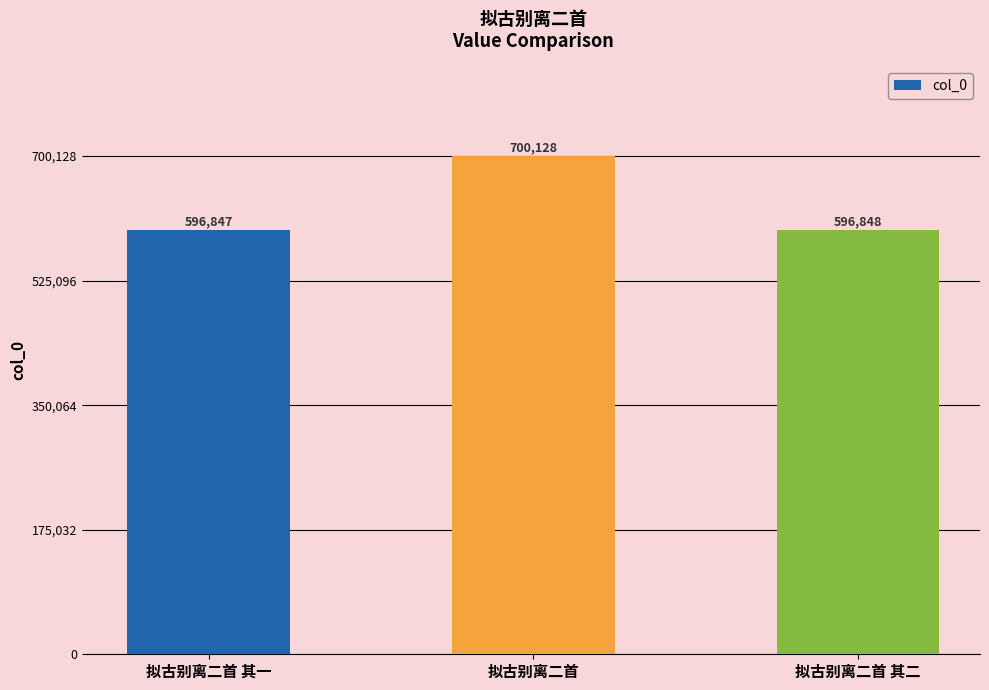

What is the greatest value displayed?

700128